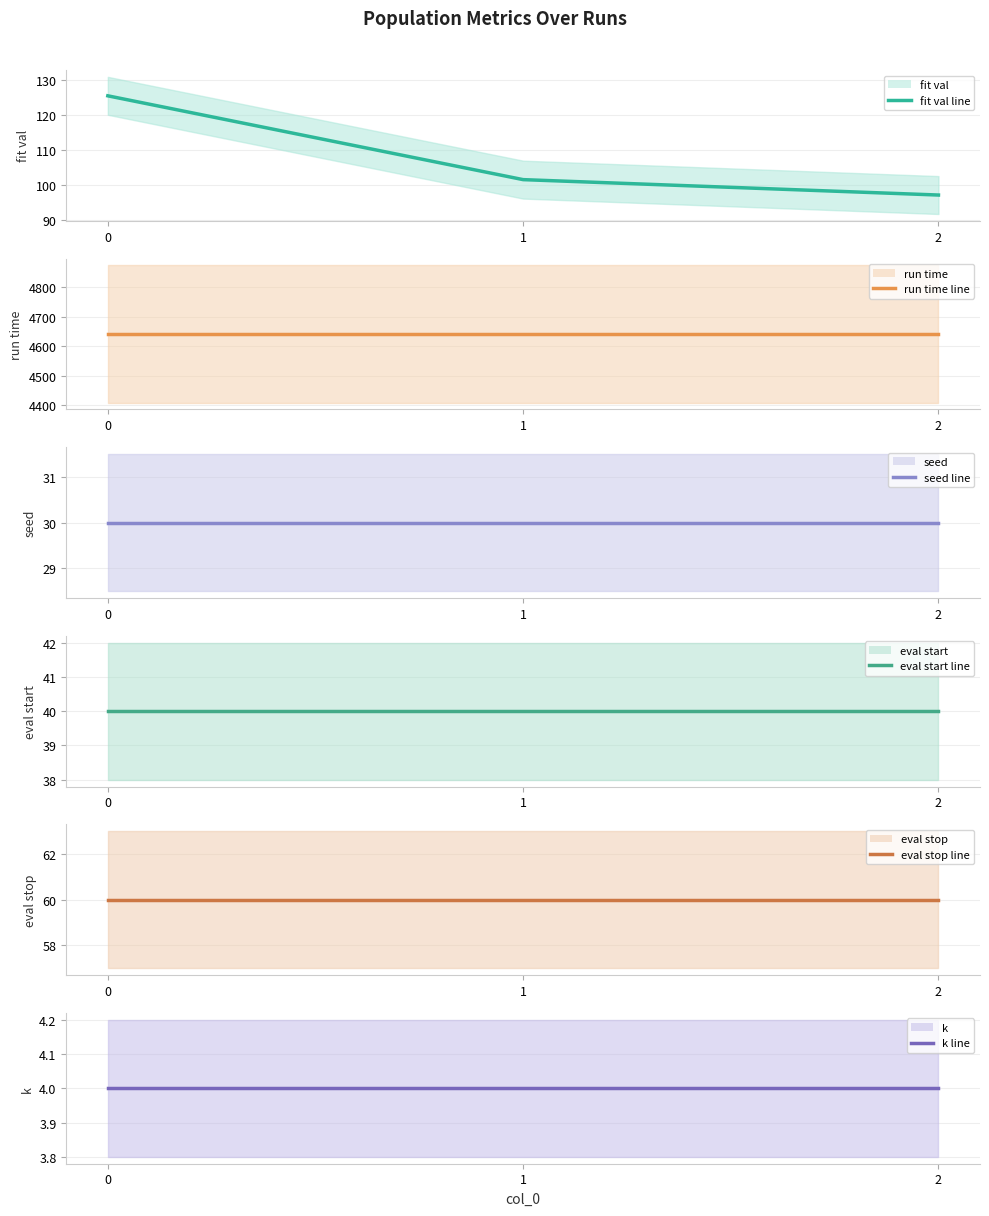

List the series in order of their peak value, highest first.

run time (mean), fit val (mean), eval stop (mean), eval start (mean), seed (mean), k (mean)